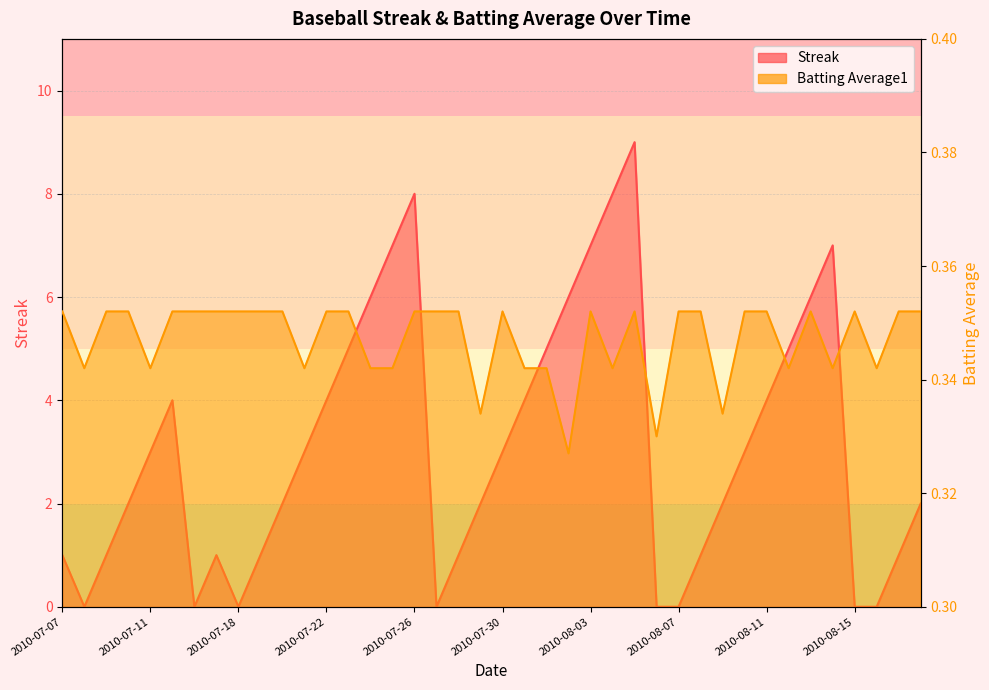

Which series has the largest total across all categories?

Streak